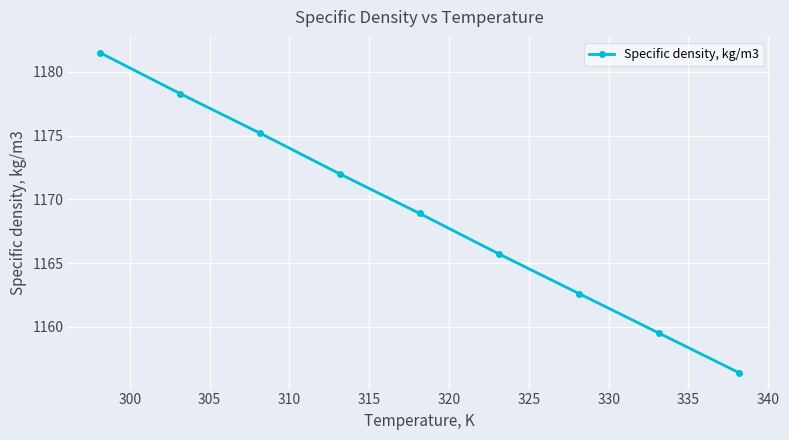

How many lines are shown in the chart?

1